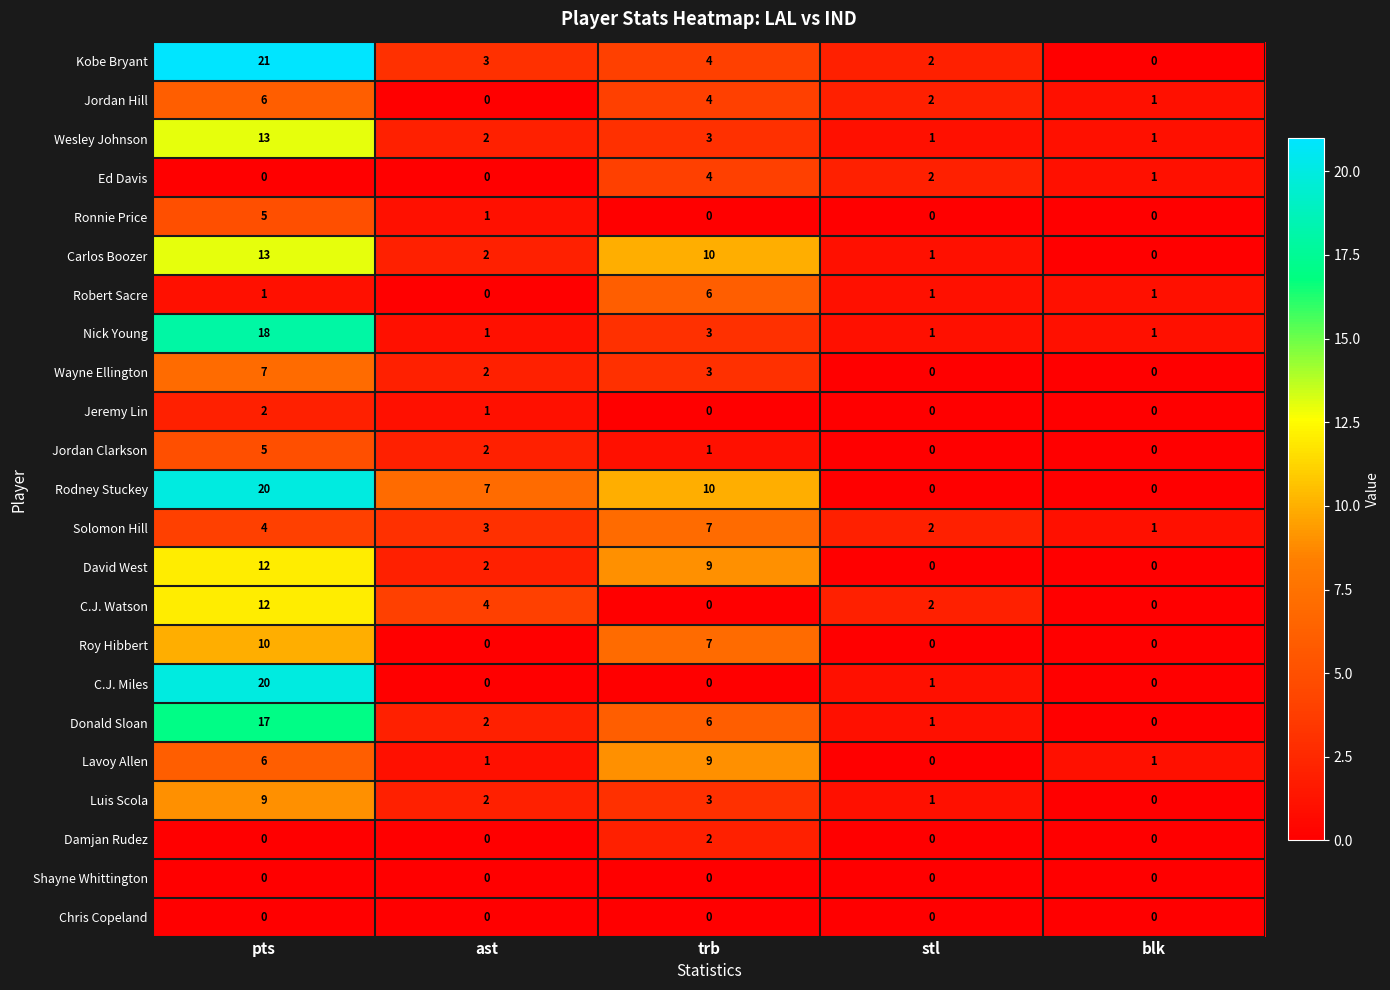

Count the Roy Hibbert values in the range 0 to 7.

4